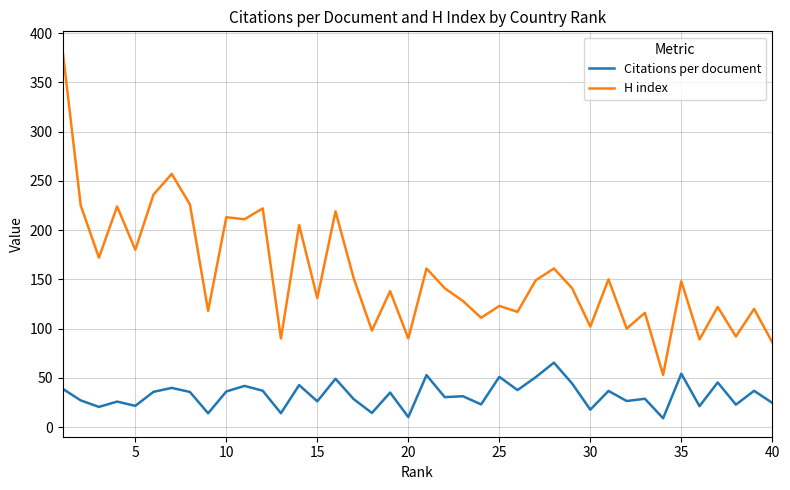

Rank the series by their average value, from highest to lowest.

H index, Citations per document